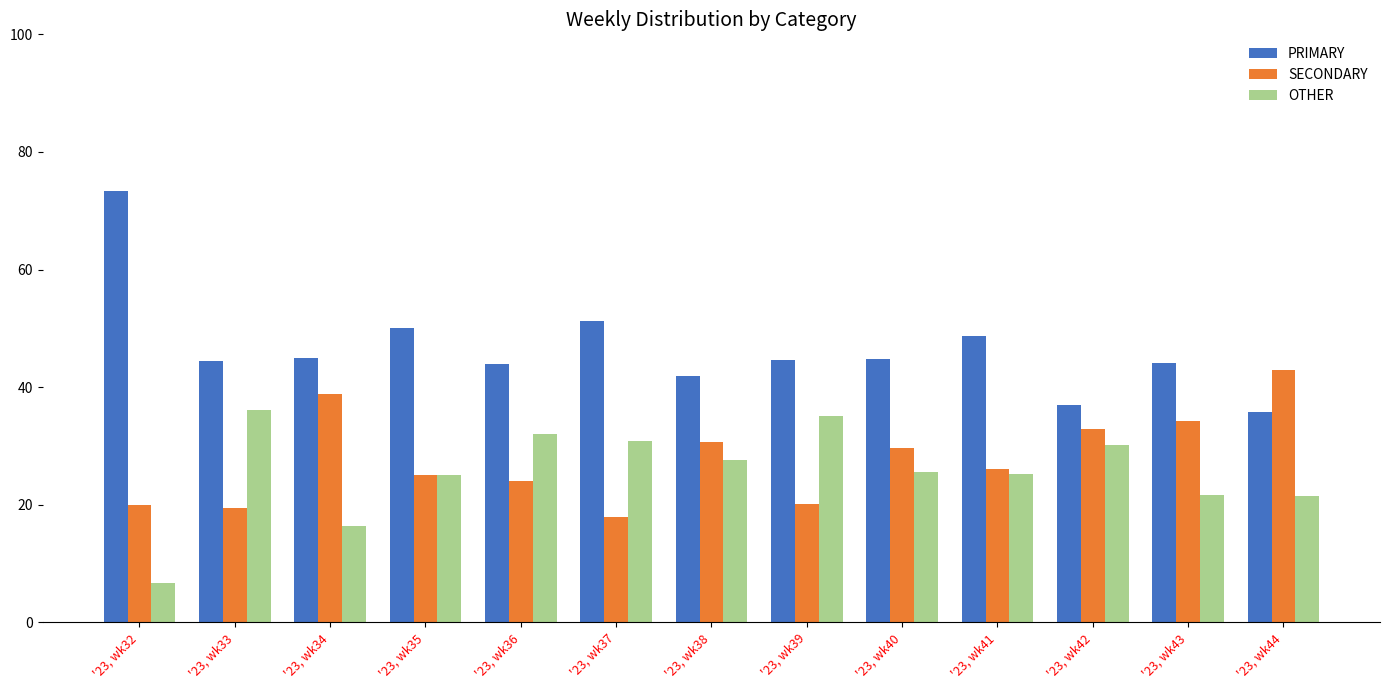

What is the sum of all SECONDARY values?

361.7